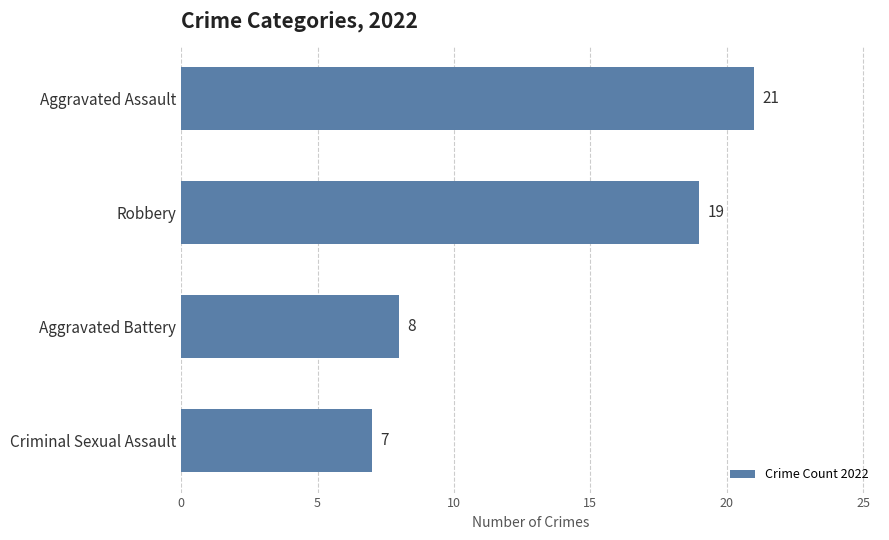

List the labels in order of value, largest first.

Aggravated Assault, Robbery, Aggravated Battery, Criminal Sexual Assault